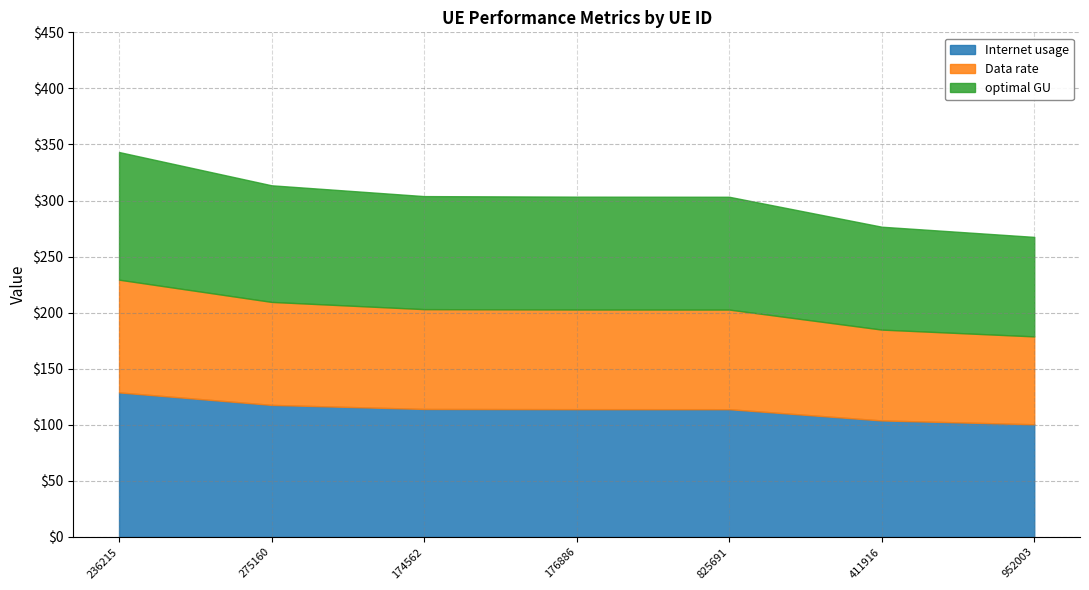

What is the total value across all series at 236215?

343.3